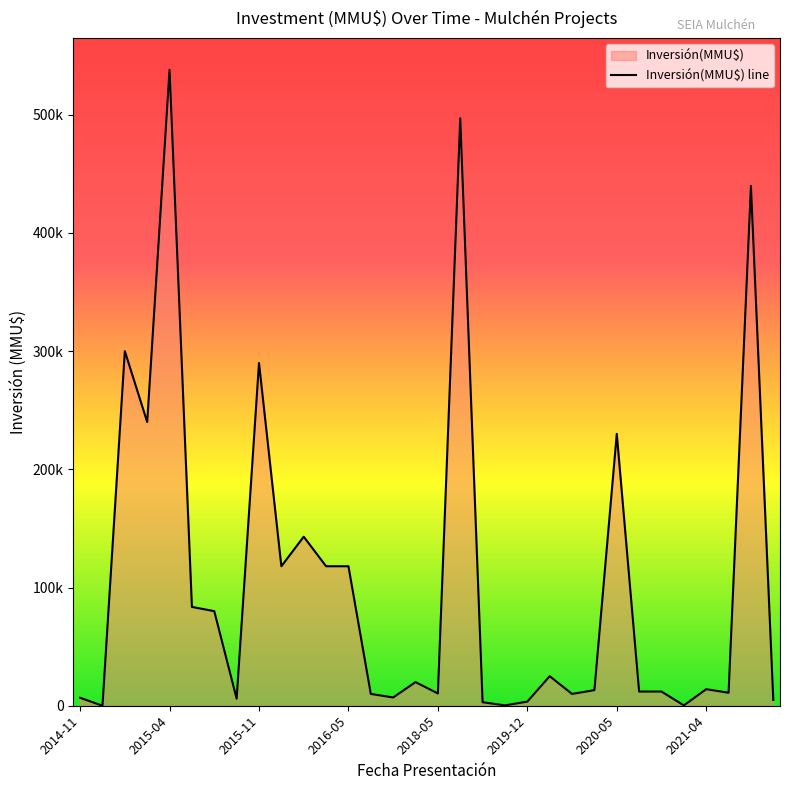

How many interior local valleys (lower than both neighbors) does the data have?

10